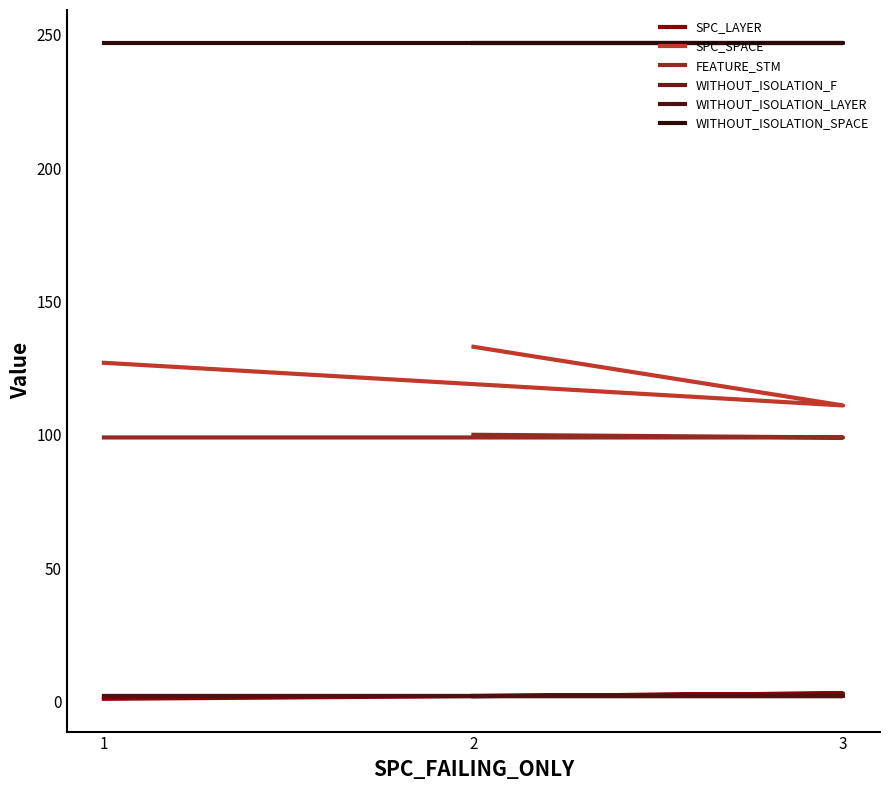

Between 2 and 3, which is larger?

3